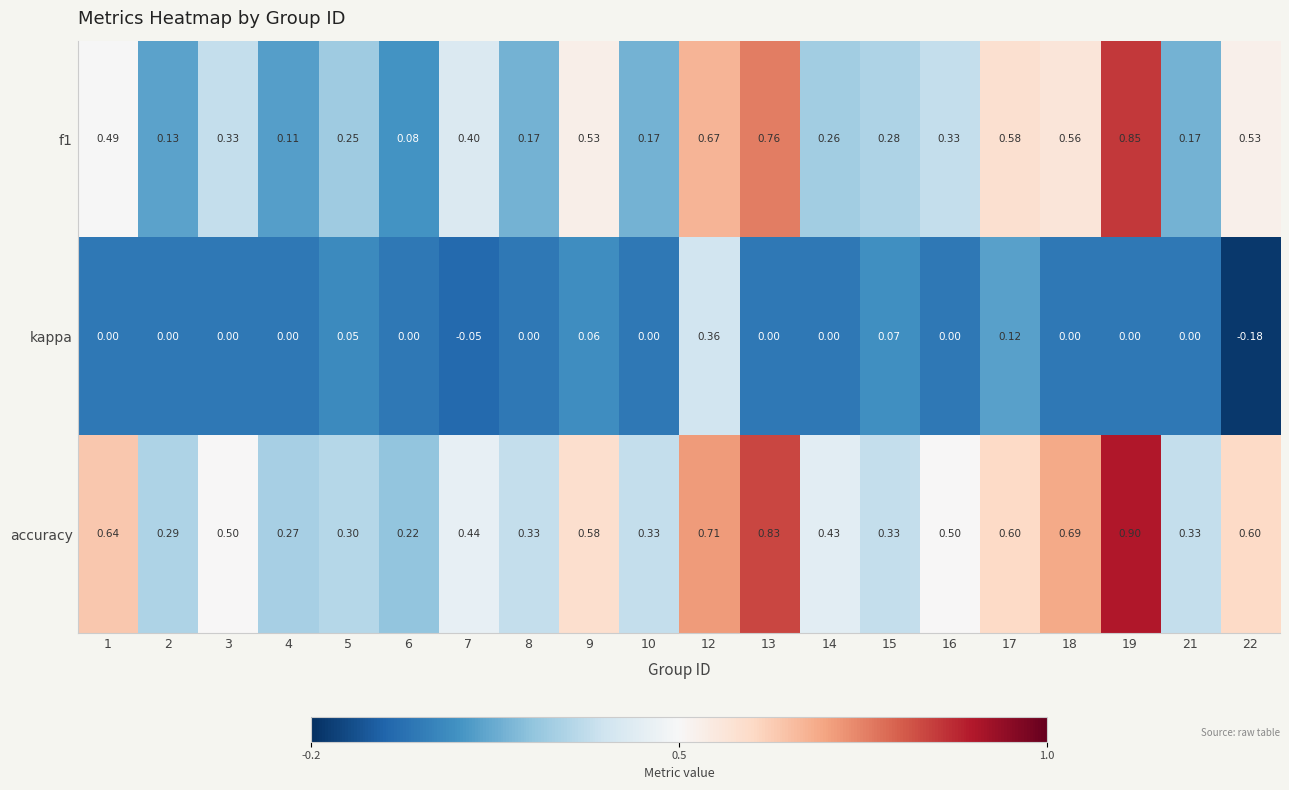

Which series has the largest total across all categories?

accuracy